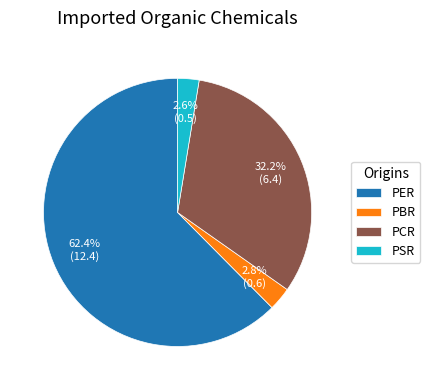

To the nearest percent, what percentage of the pie is PSR?

3%